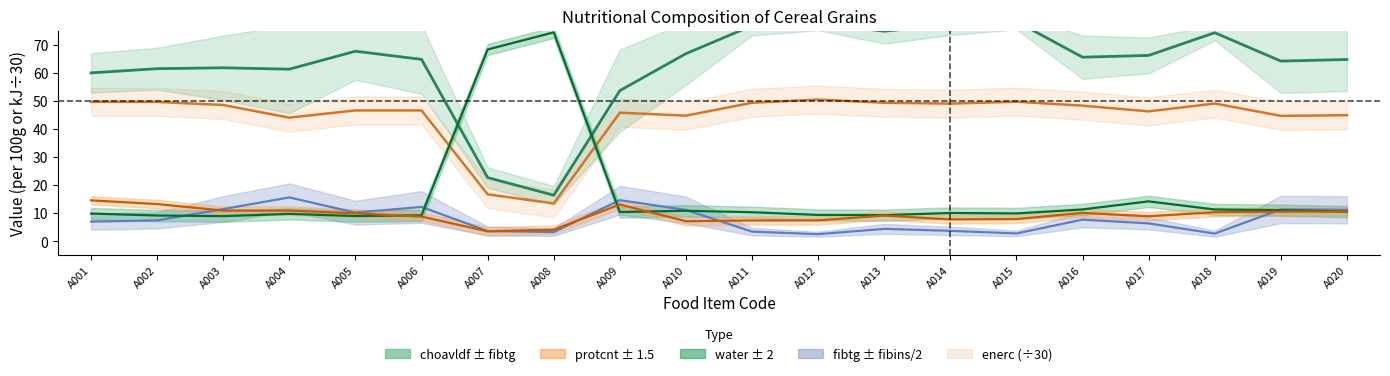

Which series has the widest spread of values?

water